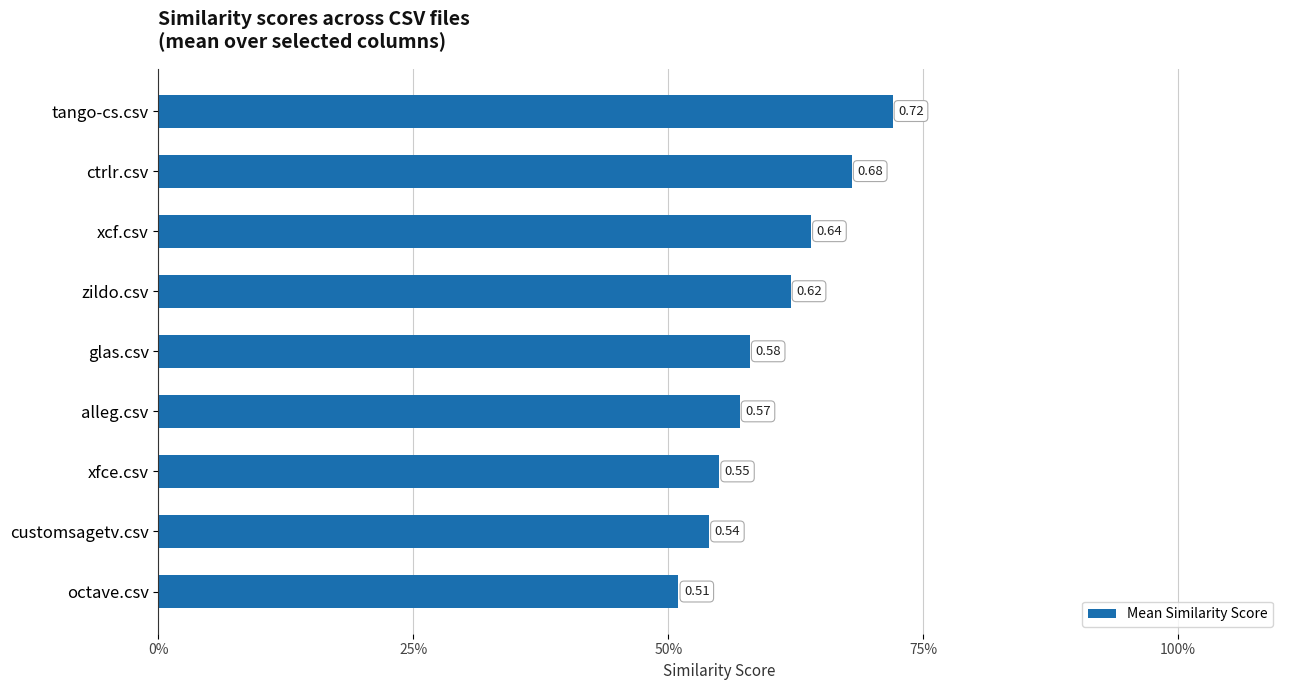

What is the difference between the maximum and minimum values?

0.2